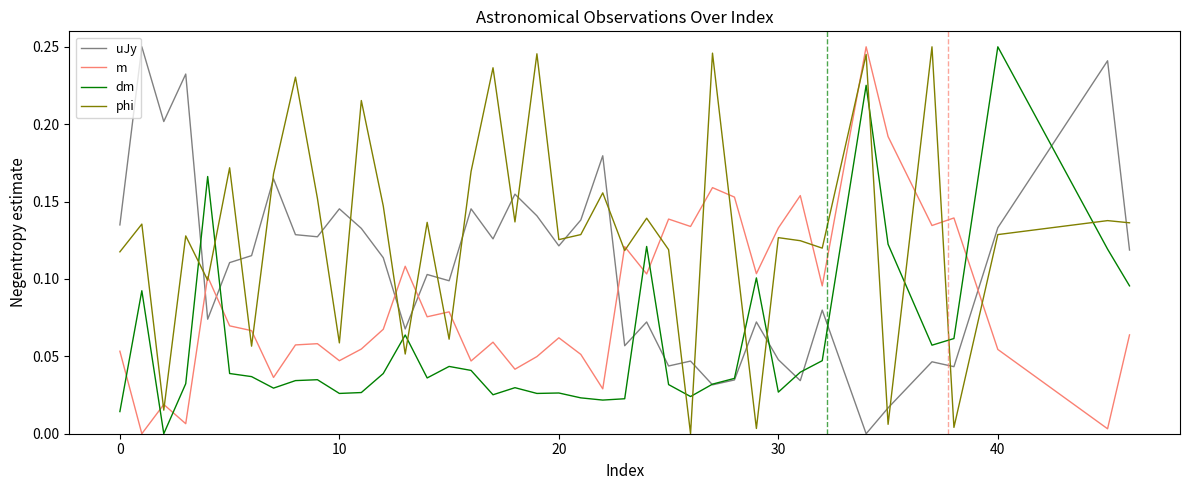

At how many categories does at least one series exceed 0?

40